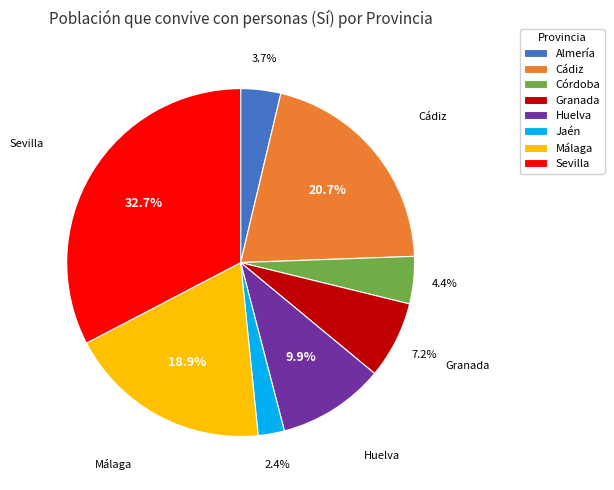

Is the sum of Jaén and Málaga greater than half?

No